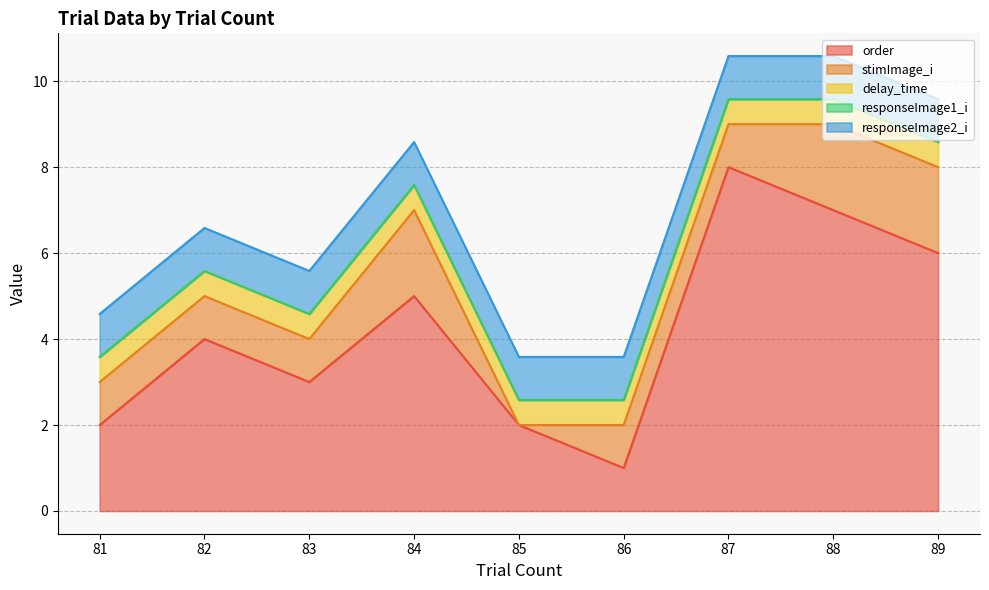

Reading left to right, transcribe all the data shown in this chart.

order: 2.0	4.0	3.0	5.0	2.0	1.0	8.0	7.0	6.0
stimImage_i: 1.0	1.0	1.0	2.0	0.0	1.0	1.0	2.0	2.0
delay_time: 0.6	0.6	0.6	0.6	0.6	0.6	0.6	0.6	0.6
responseImage1_i: 0.0	0.0	0.0	0.0	0.0	0.0	0.0	0.0	0.0
responseImage2_i: 1.0	1.0	1.0	1.0	1.0	1.0	1.0	1.0	1.0